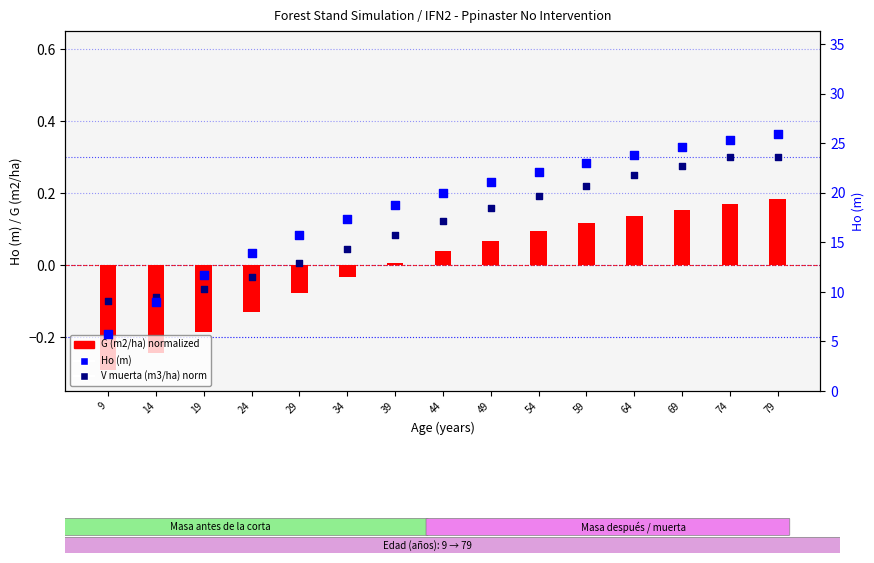

What are all the series names shown in the legend?

G (m2/ha) normalized, V muerta (m3/ha) norm, Ho (m)